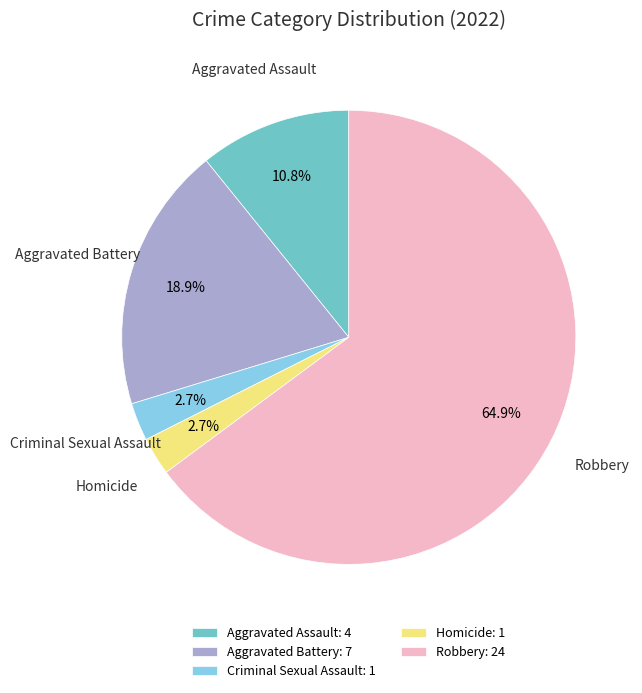

Which slice is the largest?

Robbery